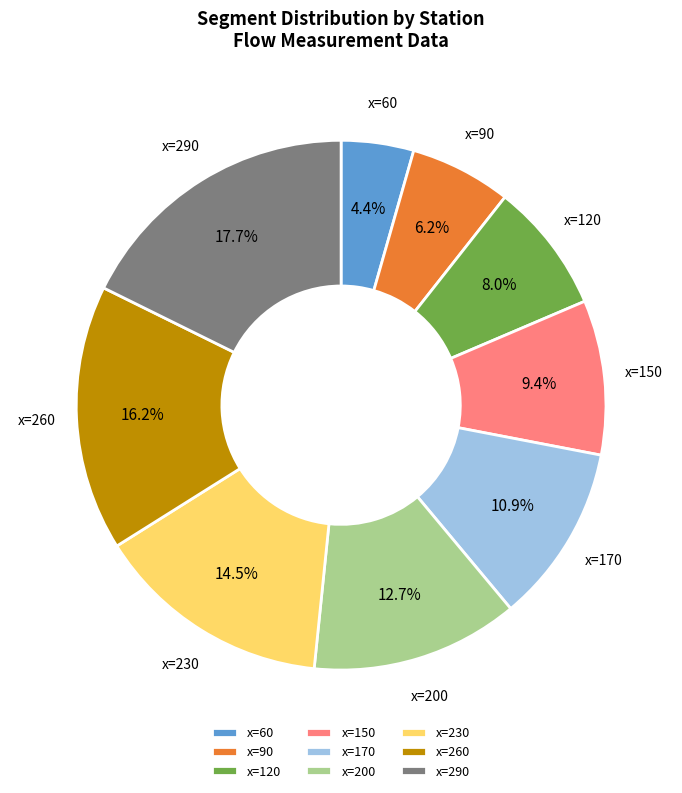

Which slice is the smallest?

x=60